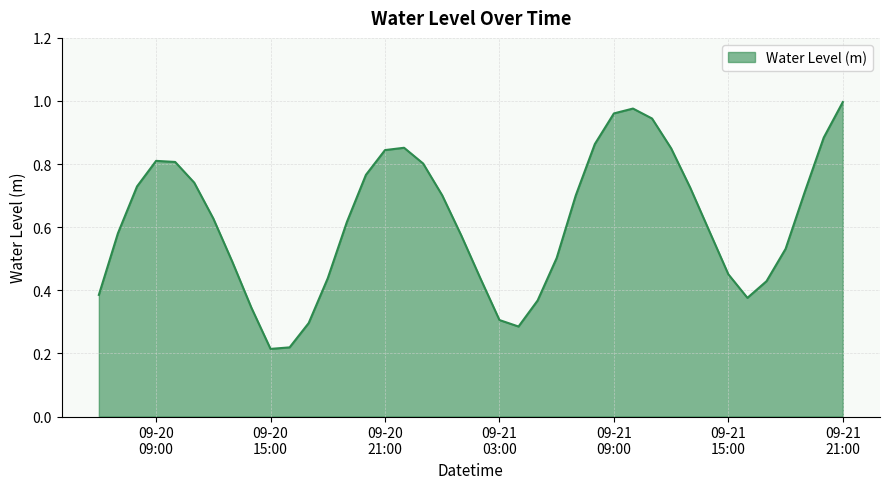

At which category does the data reach its first local peak?

09-20 09:00